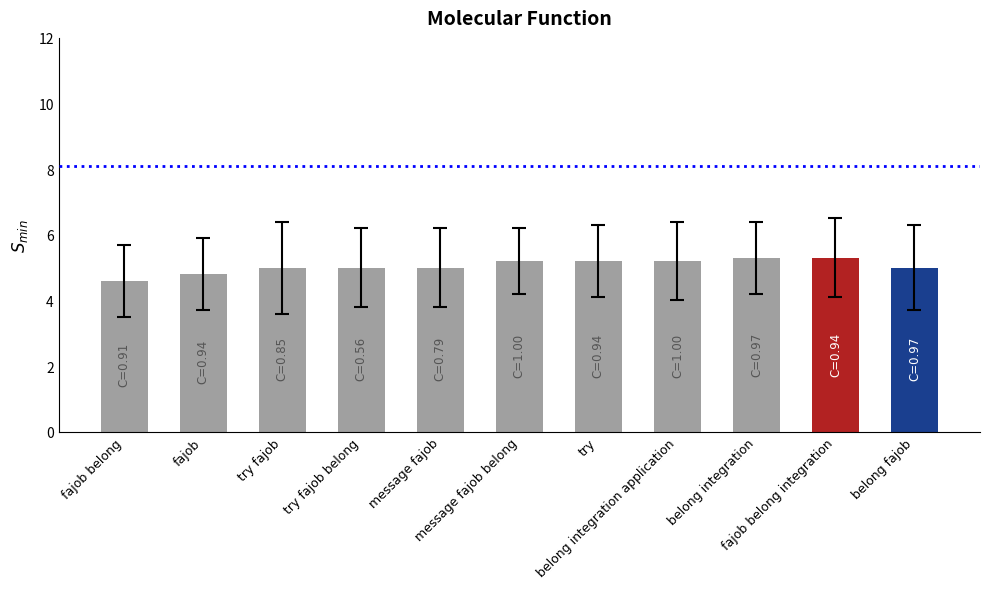

What is the sum of all values?

55.6